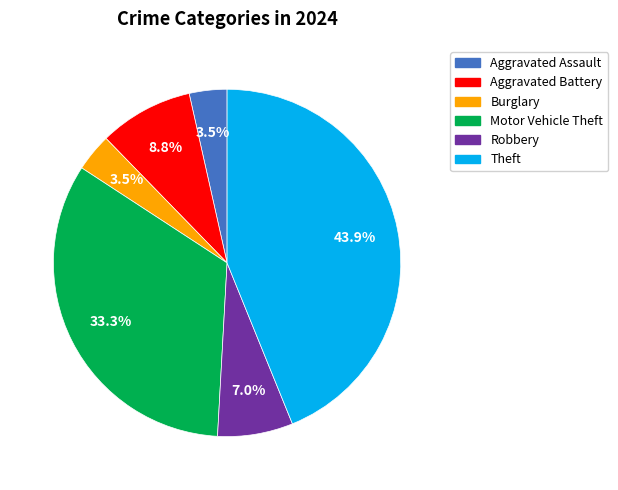

Does Motor Vehicle Theft represent more than half of the total?

No